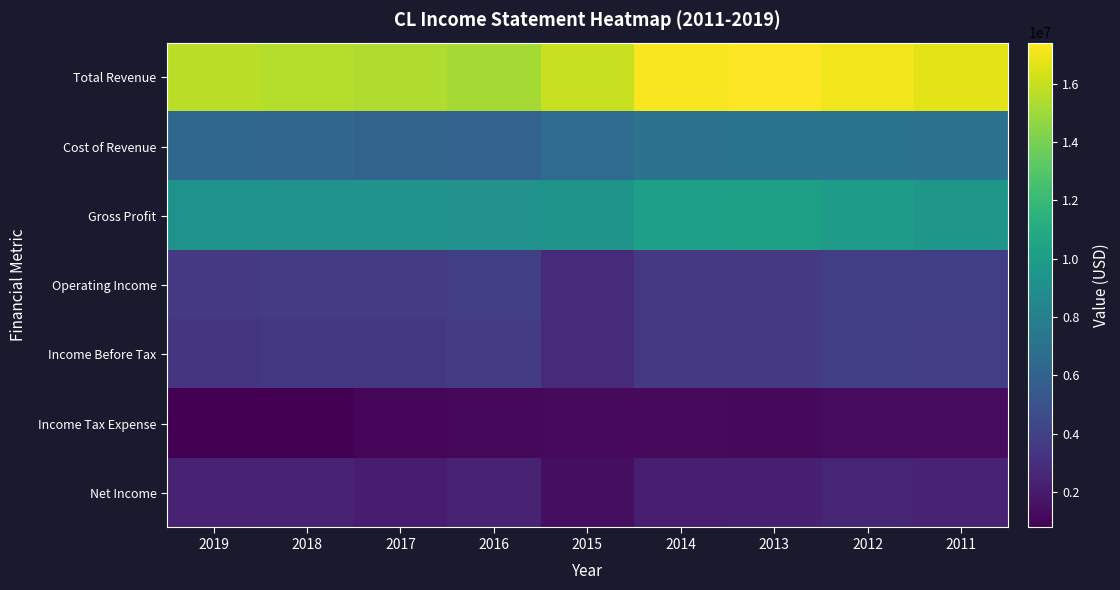

Reading right to left, what are all the values shown in this chart?

Total Revenue: 2011=16734000	2012=17085000	2013=17420000	2014=17277000	2015=16034000	2016=15195000	2017=15454000	2018=15544000	2019=15693000
Cost of Revenue: 2011=7144000	2012=7151000	2013=7187000	2014=7139000	2015=6615000	2016=6026000	2017=6099000	2018=6282000	2019=6360000
Gross Profit: 2011=9590000	2012=9934000	2013=10233000	2014=10138000	2015=9419000	2016=9169000	2017=9355000	2018=9262000	2019=9333000
Operating Income: 2011=3841000	2012=3889000	2013=3556000	2014=3557000	2015=2789000	2016=3943000	2017=3687000	2018=3685000	2019=3547000
Income Before Tax: 2011=3789000	2012=3874000	2013=3565000	2014=3533000	2015=2763000	2016=3738000	2017=3487000	2018=3464000	2019=3301000
Income Tax Expense: 2011=1235000	2012=1243000	2013=1155000	2014=1194000	2015=1215000	2016=1152000	2017=1038000	2018=826000	2019=774000
Net Income: 2011=2431000	2012=2472000	2013=2241000	2014=2180000	2015=1384000	2016=2441000	2017=2024000	2018=2400000	2019=2367000